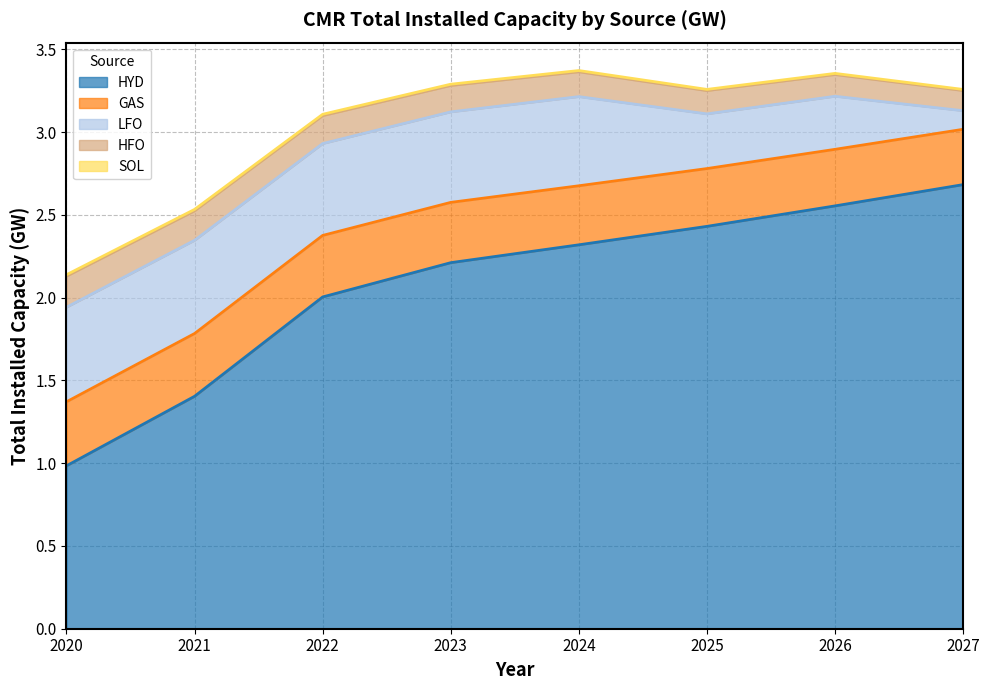

What are all the series names shown in the legend?

GAS, HFO, HYD, LFO, SOL